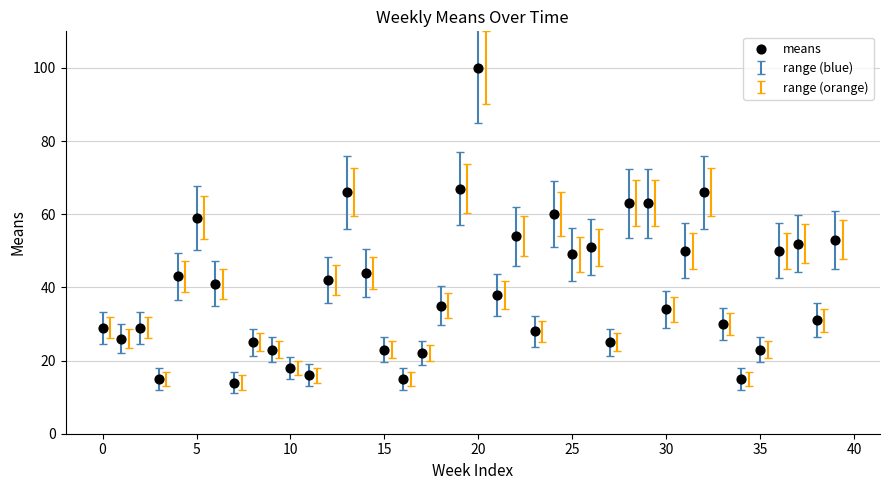

What is the range of Y values (max minus min)?

86